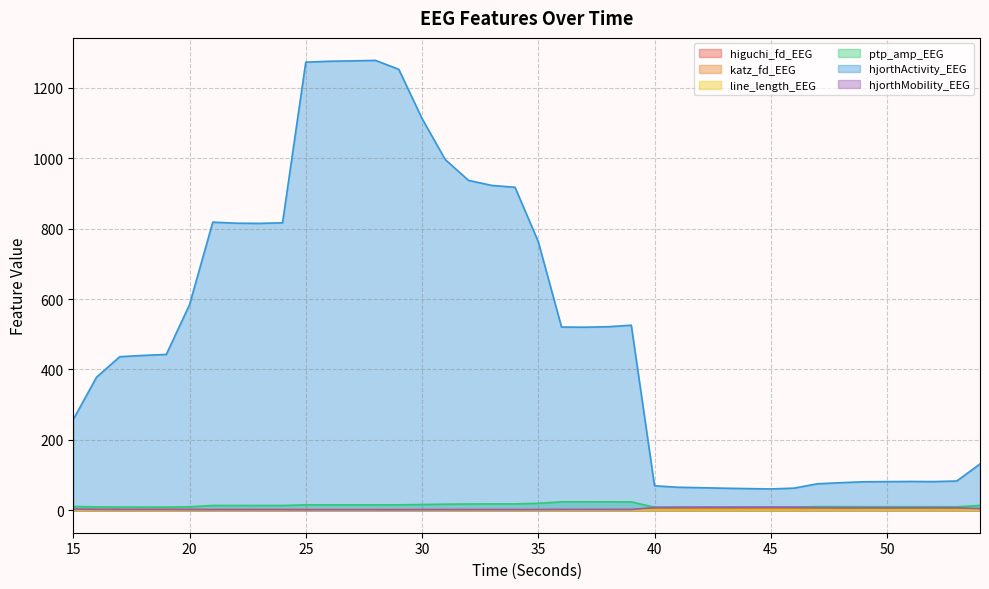

Where does the katz_fd_EEG series first go above 2?

15